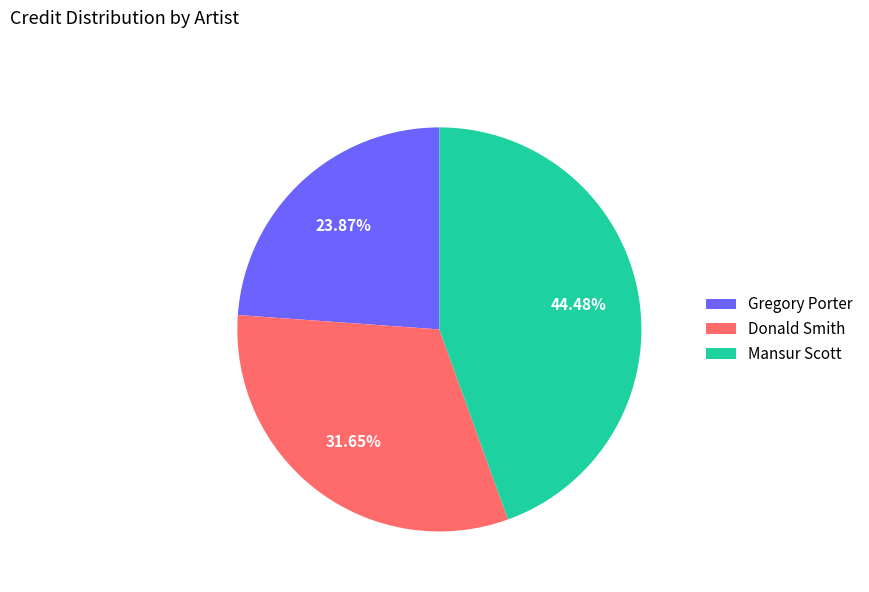

Rank the categories by value from lowest to highest.

Gregory Porter, Donald Smith, Mansur Scott